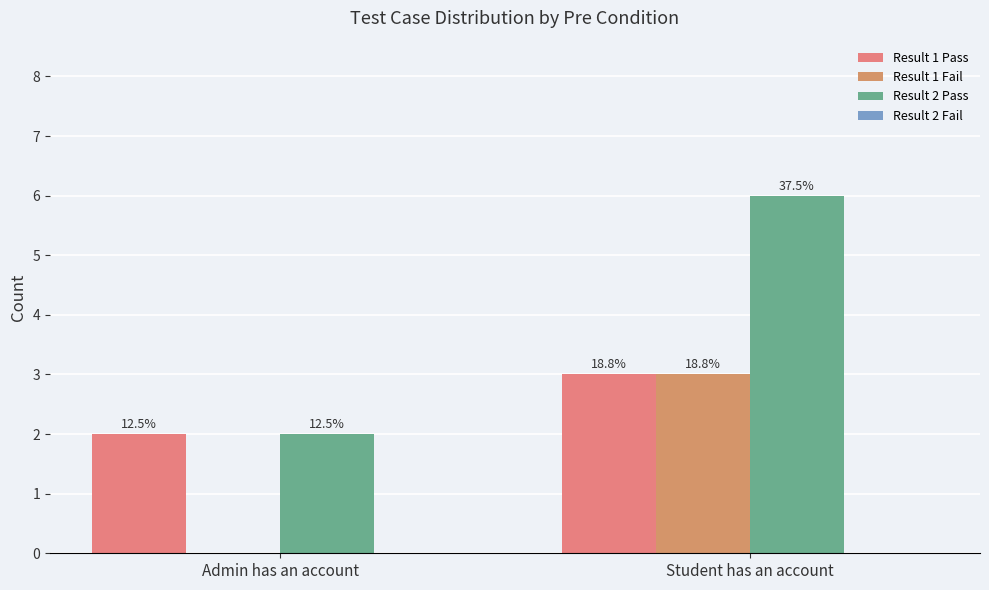

Are the bars horizontal?

No